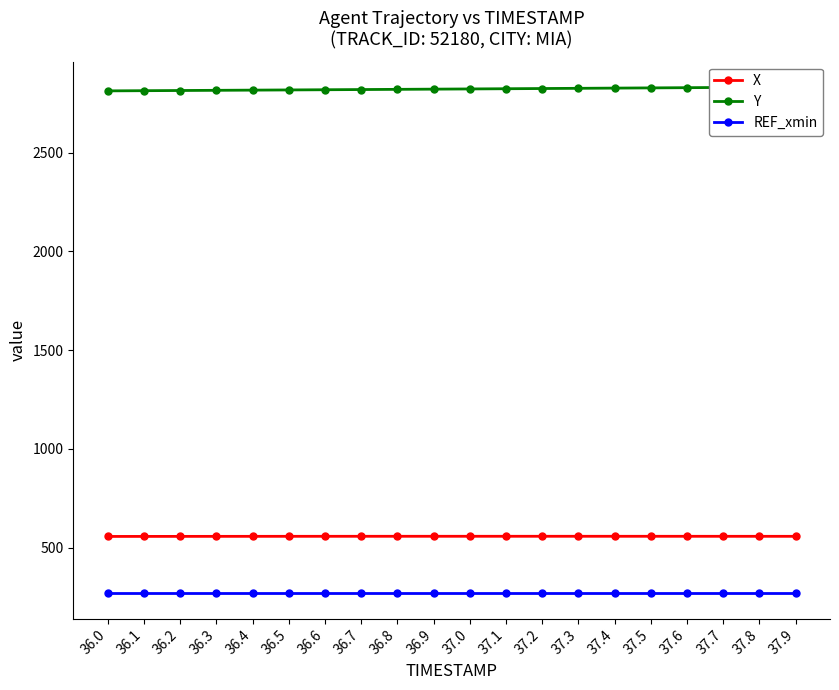

The Y series shows 2813.7 at 36.1. True or false?

True